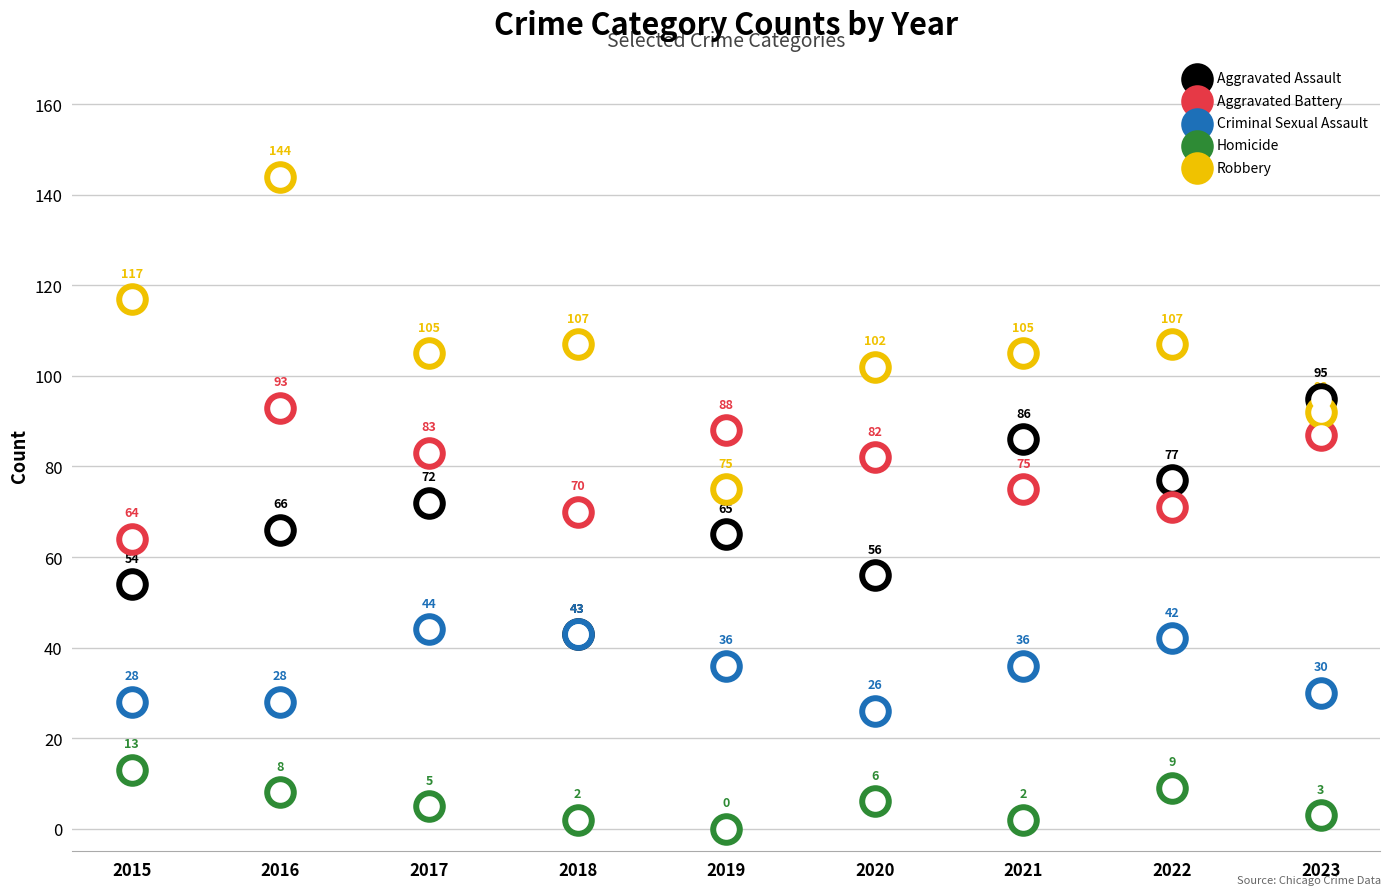

Which series reaches the maximum Y coordinate?

Robbery